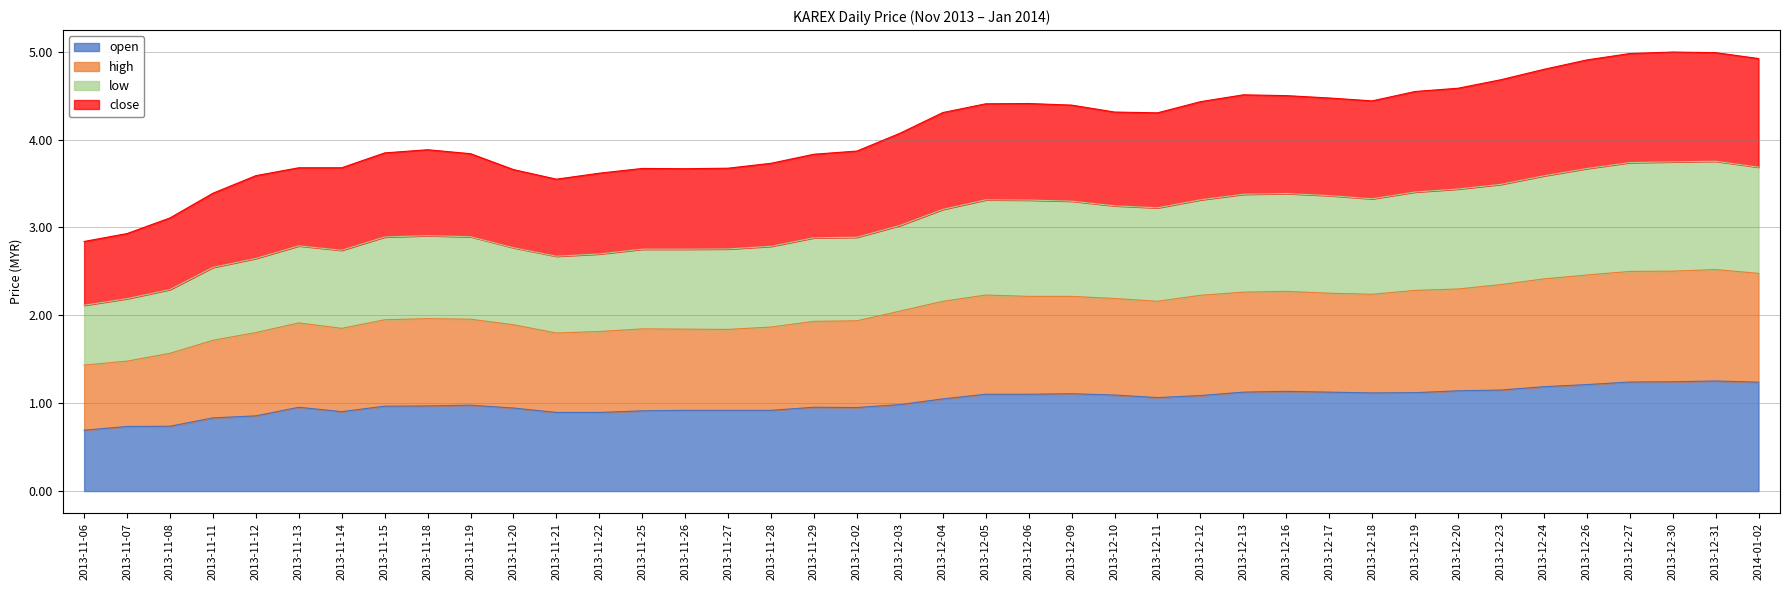

At which label is open closest to 0?

2013-11-06